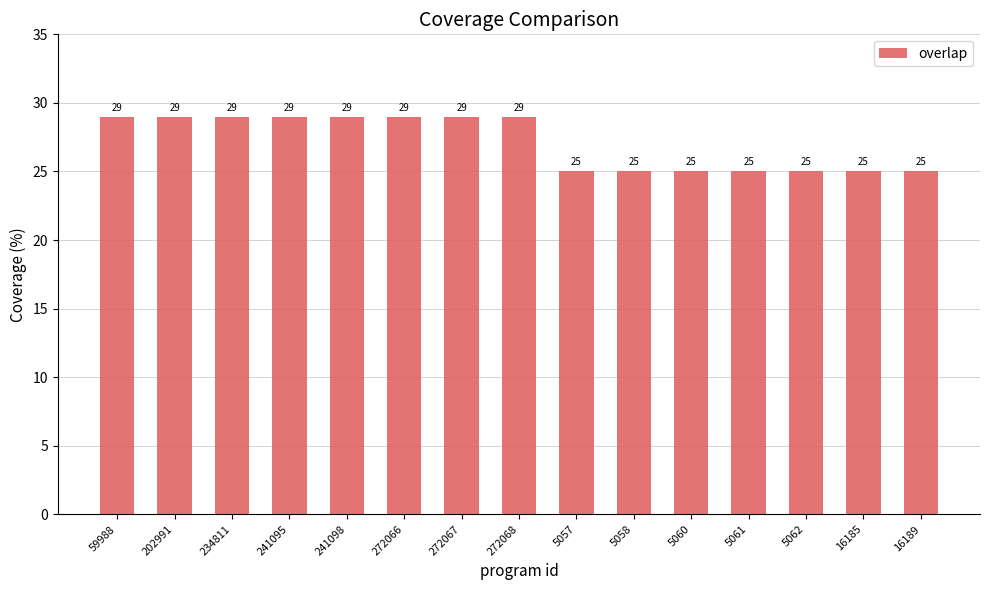

How many bars are there in total?

15